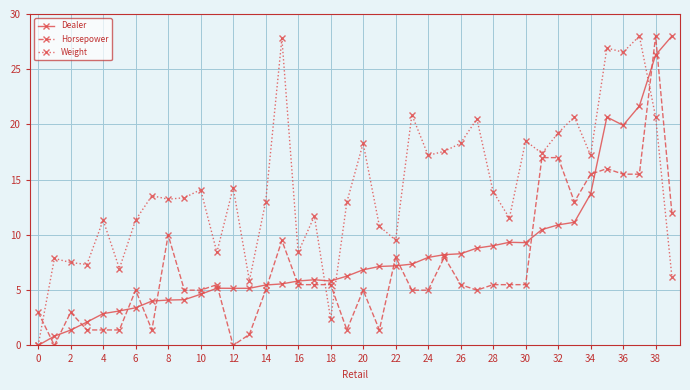

What is the value of the Dealer point at the 14th from the left?

5.2